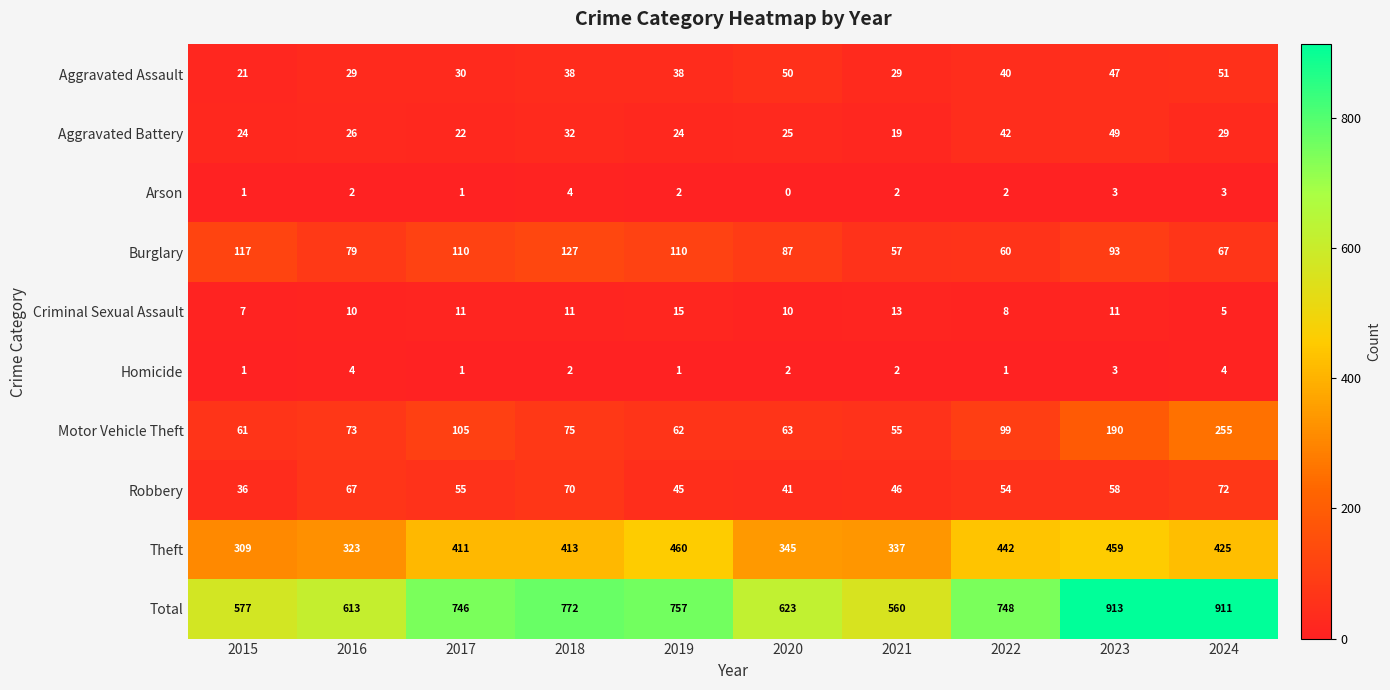

At how many categories does at least one series exceed 665?

6